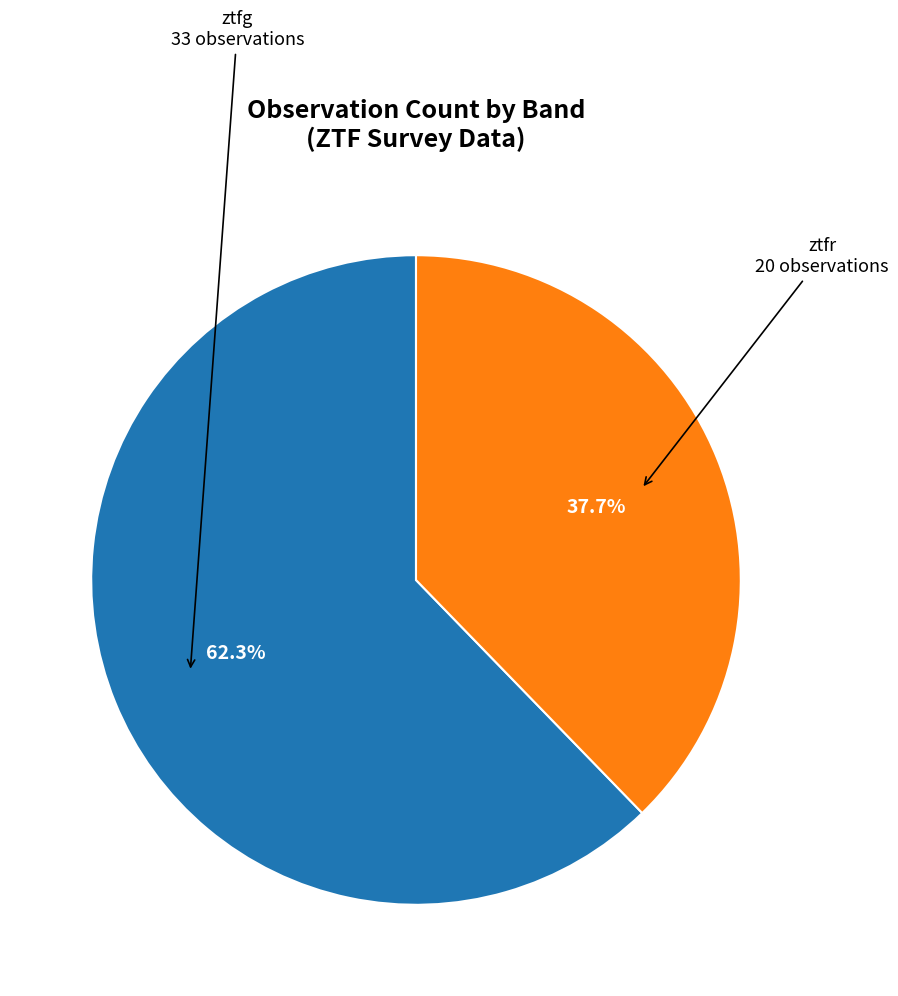

Is there a majority slice in this chart?

Yes